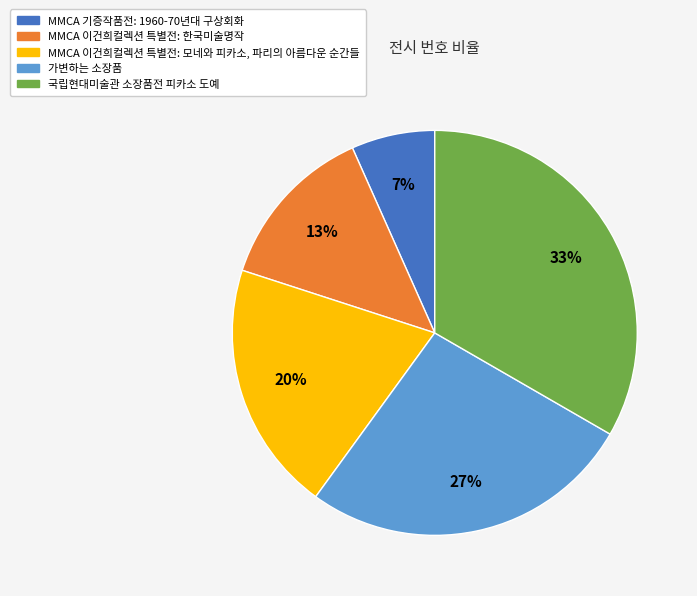

Between 가변하는 소장품 and MMCA 이건희컬렉션 특별전: 한국미술명작, which is larger?

가변하는 소장품